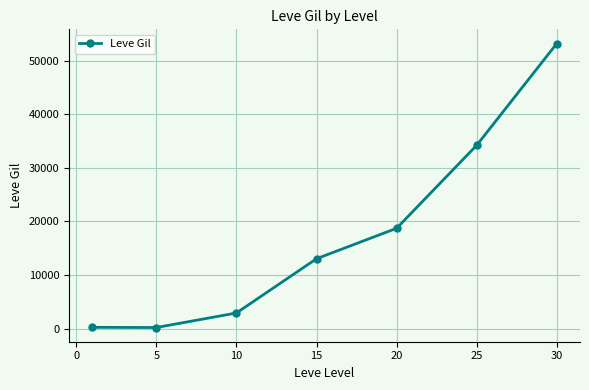

What is the average value?

17503.8